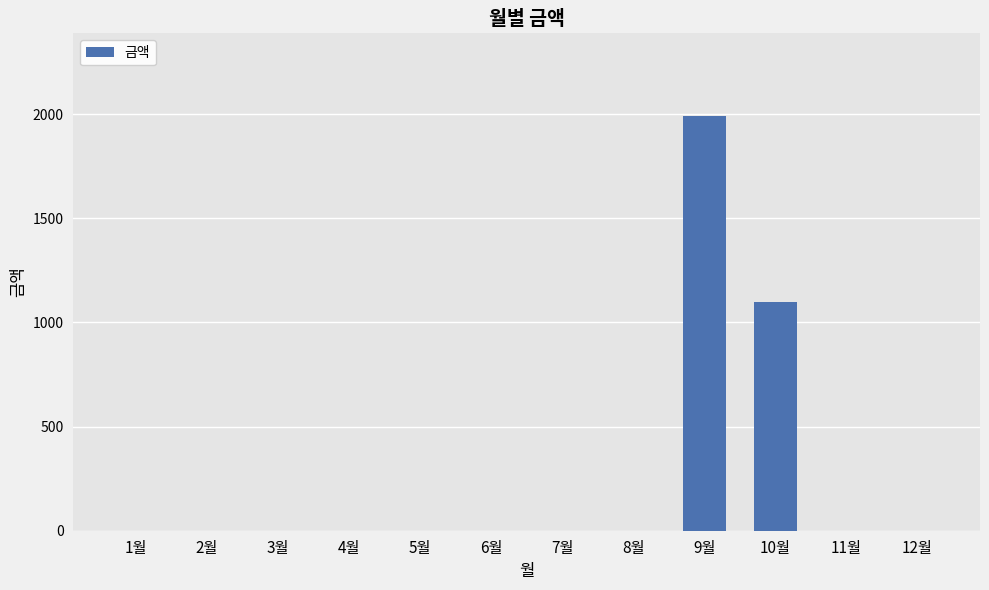

What is the maximum value shown in the chart?

1990